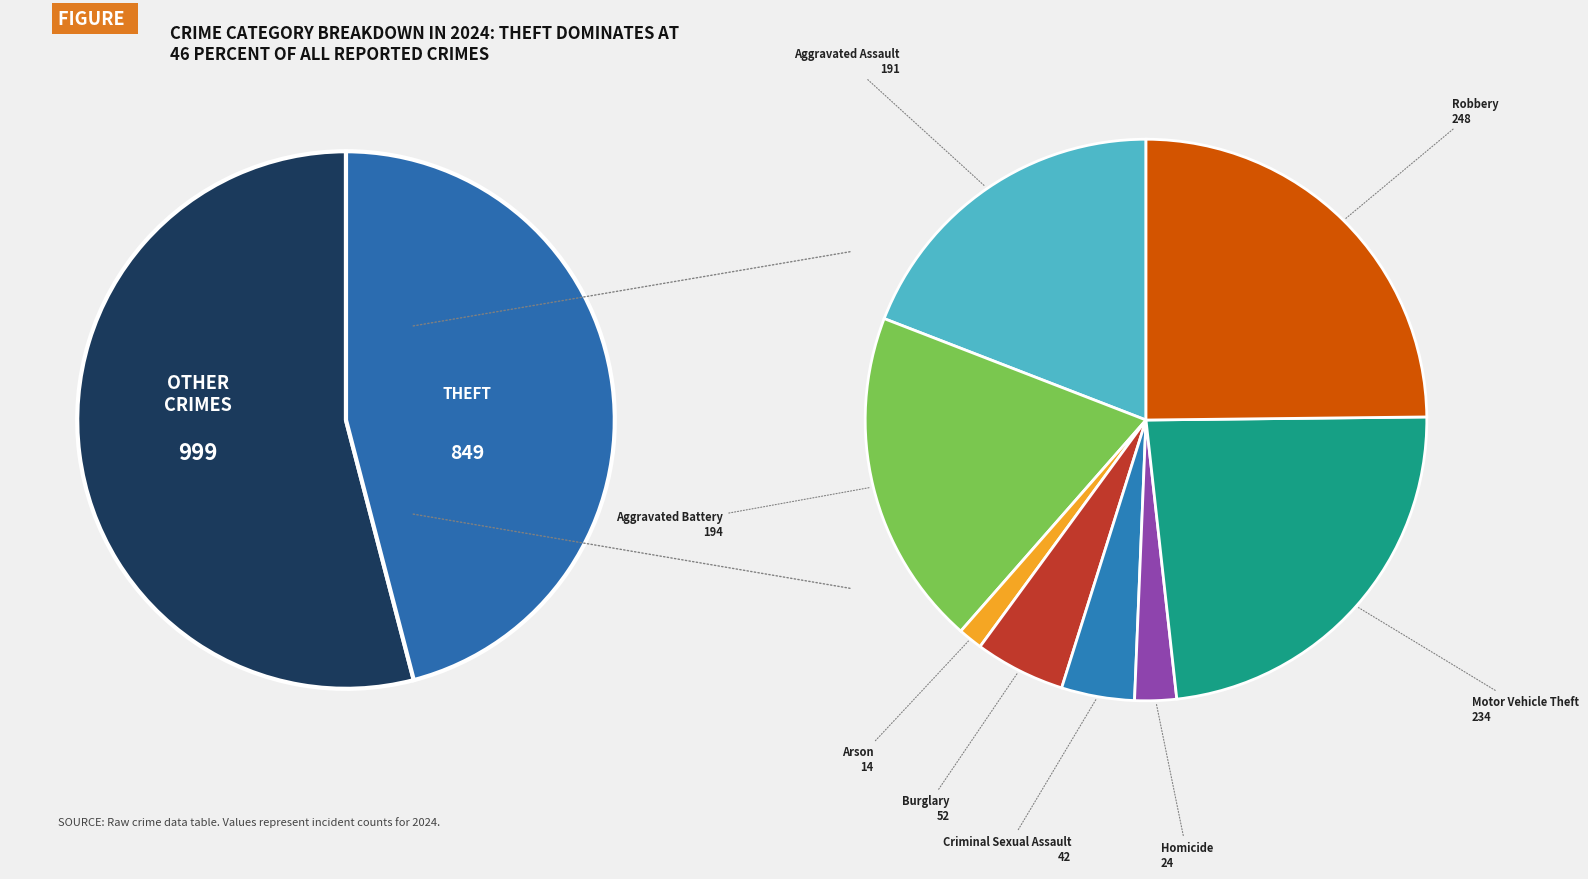

To the nearest percent, what is the difference between the largest and smallest slice percentages?

45%